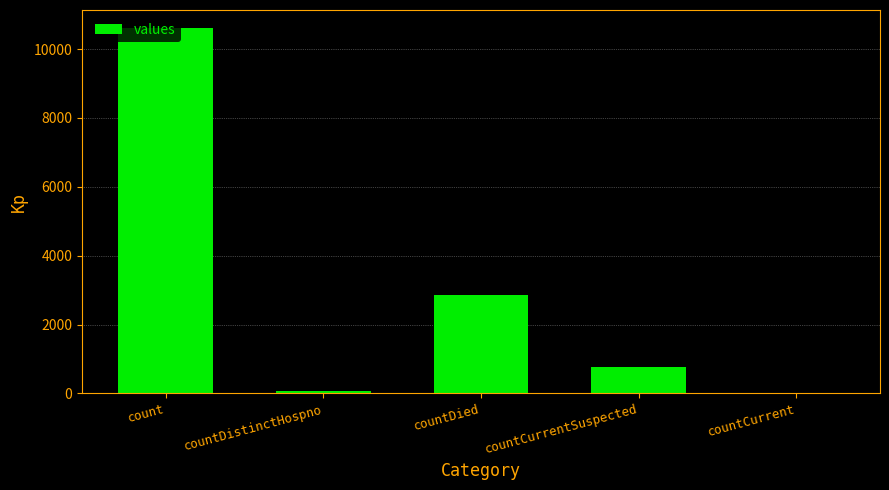

Count the number of data series in this chart.

1